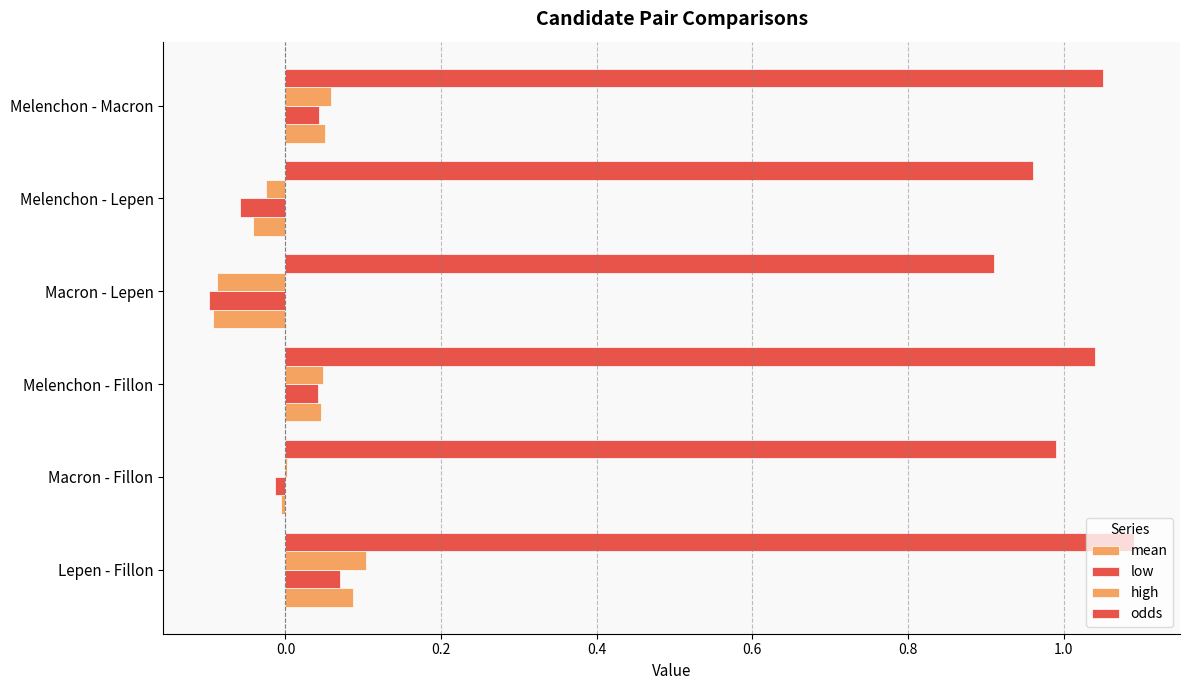

What is the sum of all odds values?

6.0